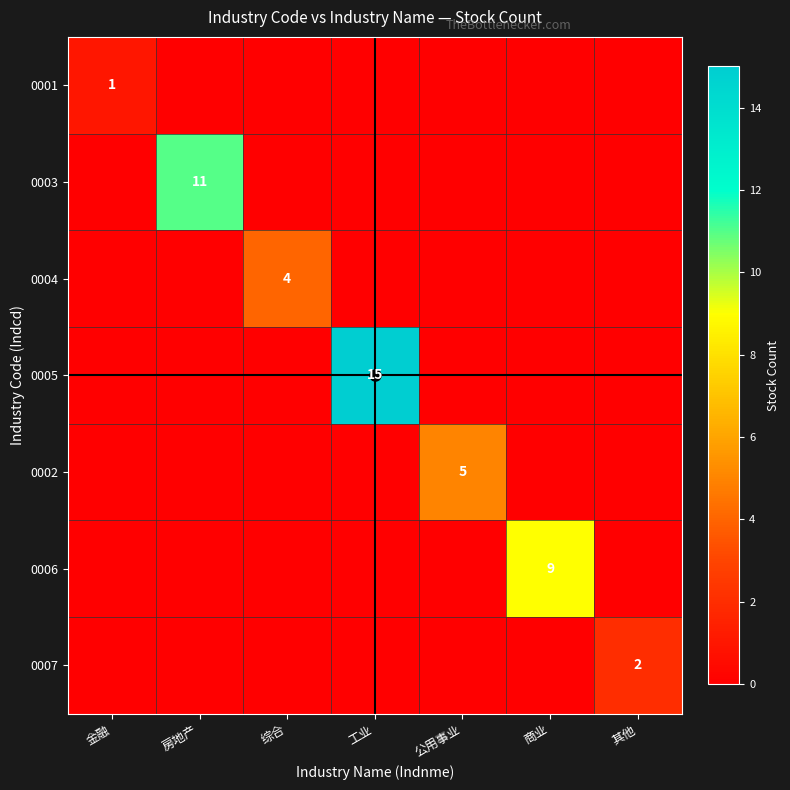

The 0006 series shows 0 at 金融. True or false?

True